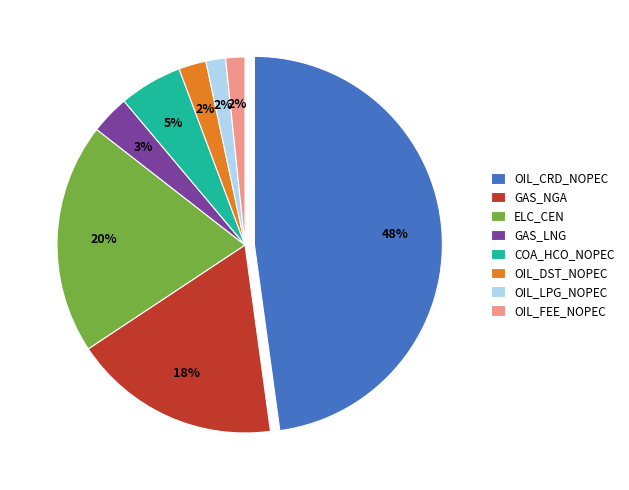

Which category has the biggest portion of the pie?

OIL_CRD_NOPEC